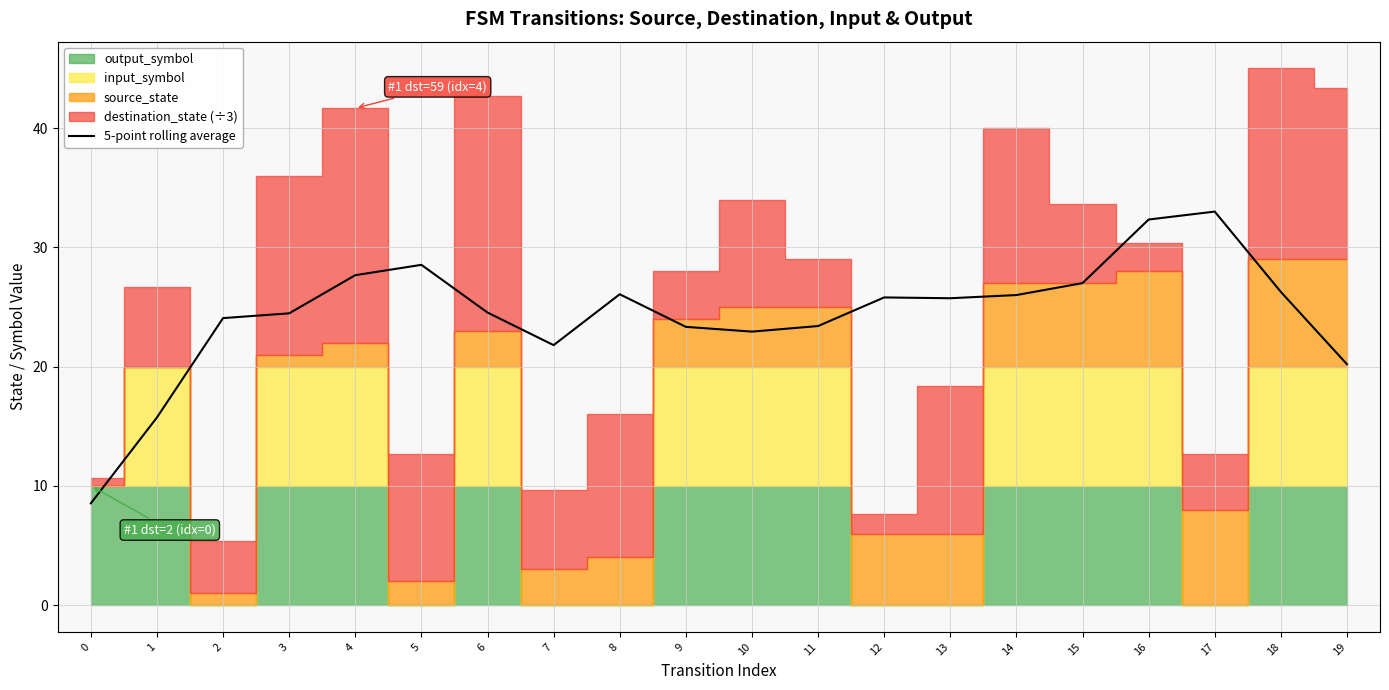

How many points are higher than both their immediate neighbors (excluding endpoints)?

4